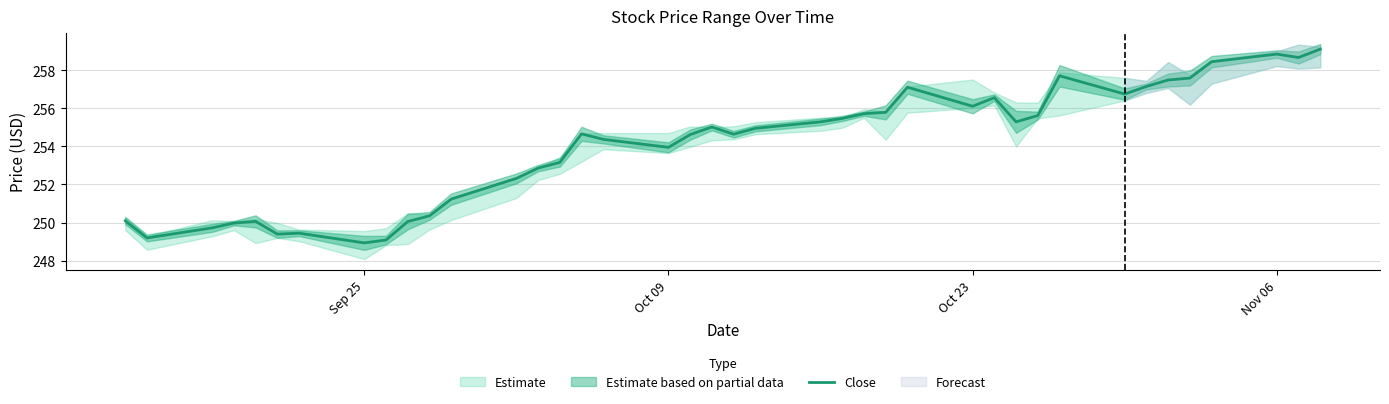

How many interior local peaks (higher than both neighbors) does the data have?

8